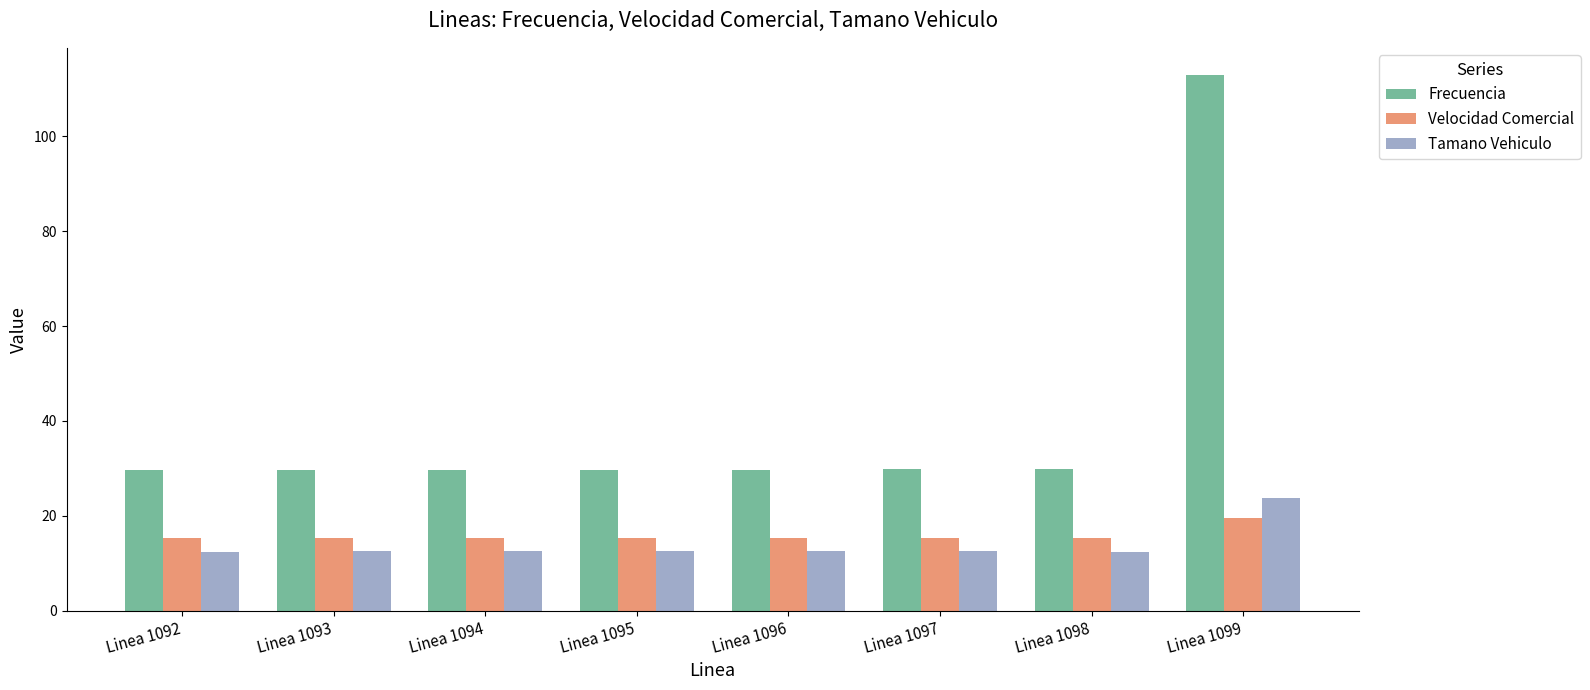

At Linea 1096, list the series in order from smallest to largest.

Tamano Vehiculo, Velocidad Comercial, Frecuencia